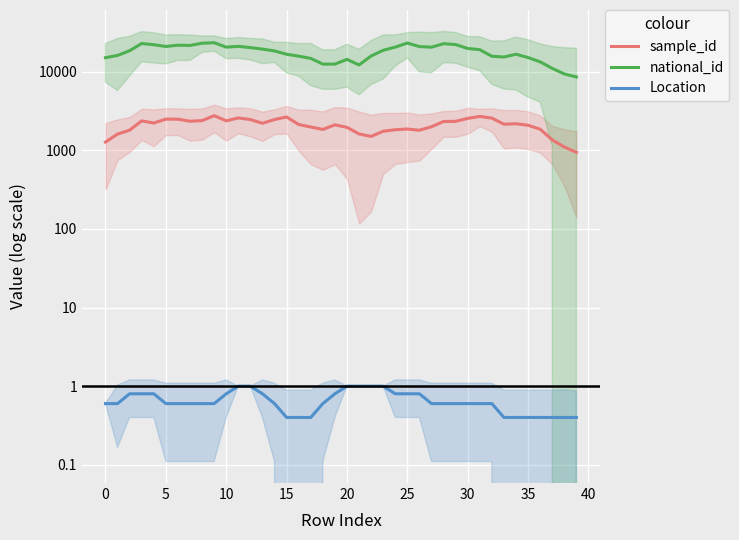

True or false: Location has more than 1 interior local peaks.

False